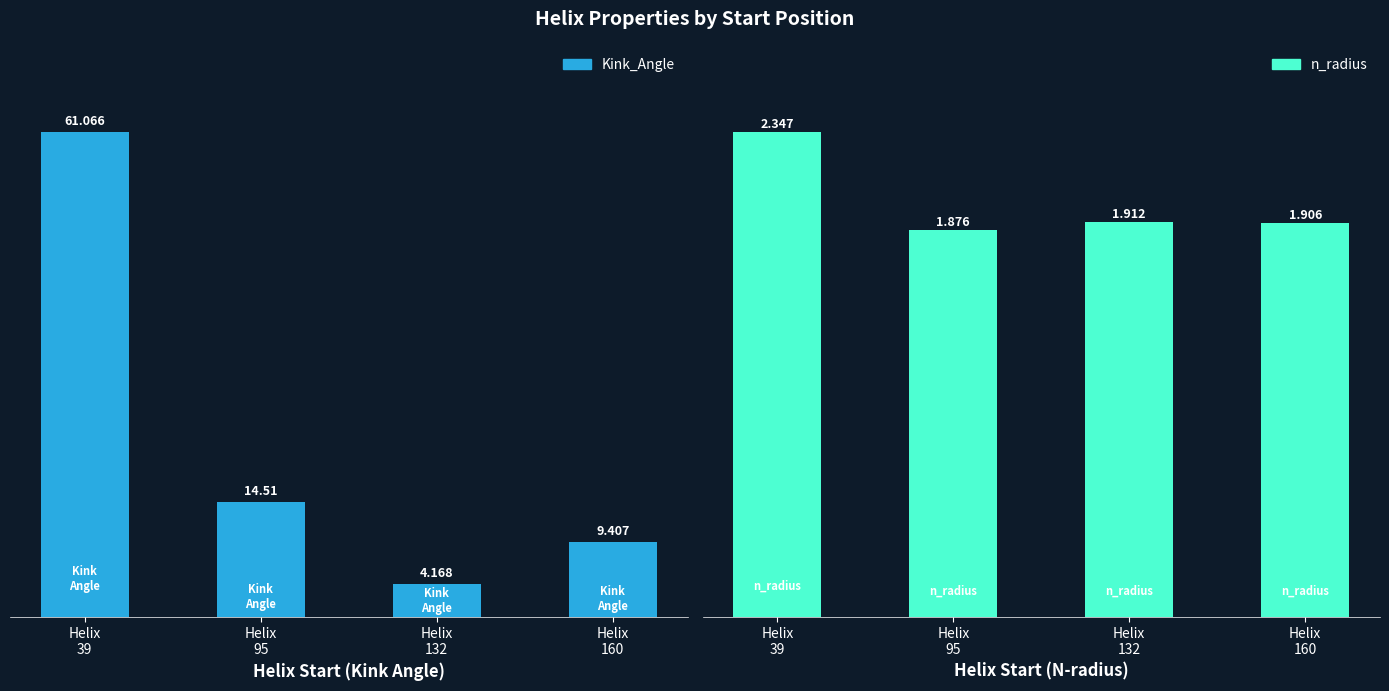

Which series has the widest spread of values?

Kink_Angle